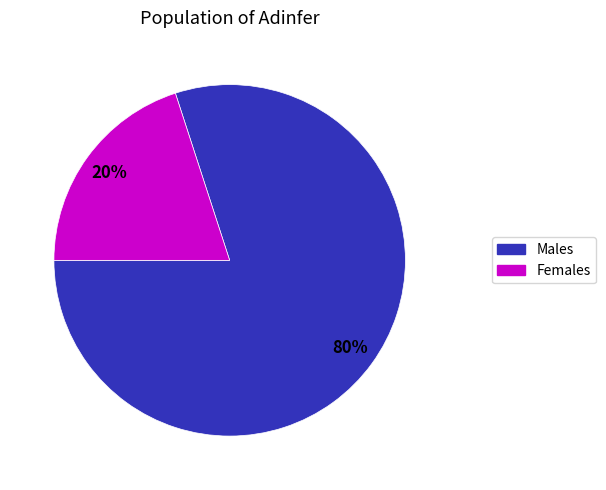

Is there a majority slice in this chart?

Yes